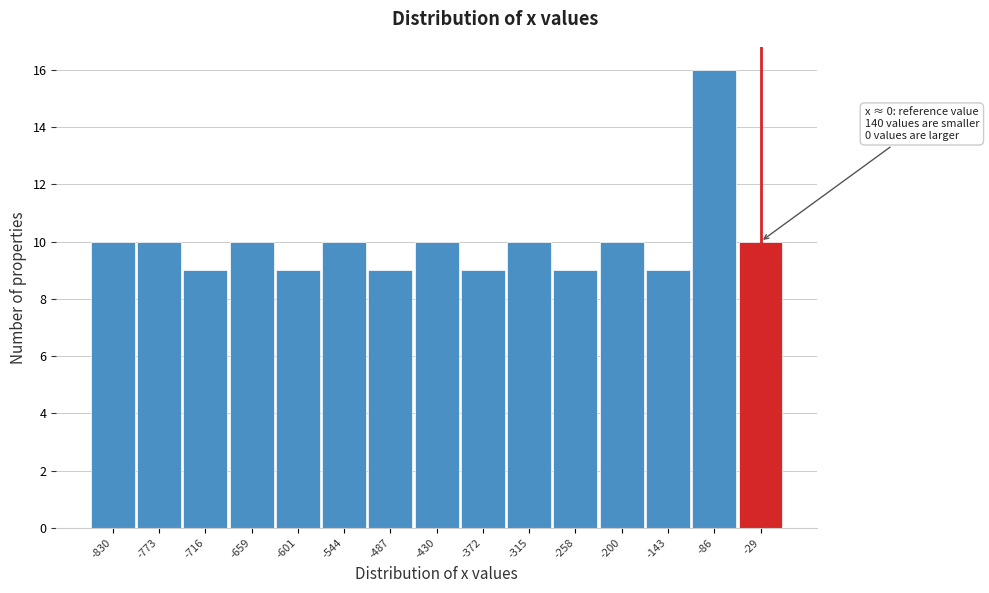

Over which range of the x-axis is the bar tallest?

-110 to -60